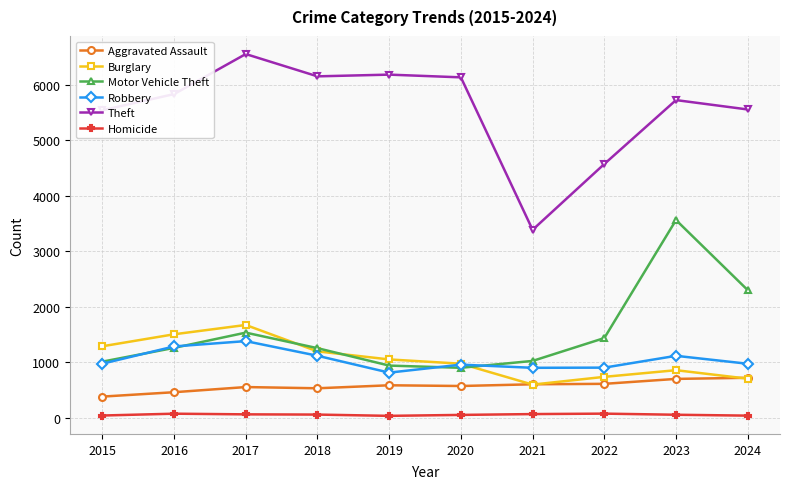

What is the maximum value shown in the chart?

6557